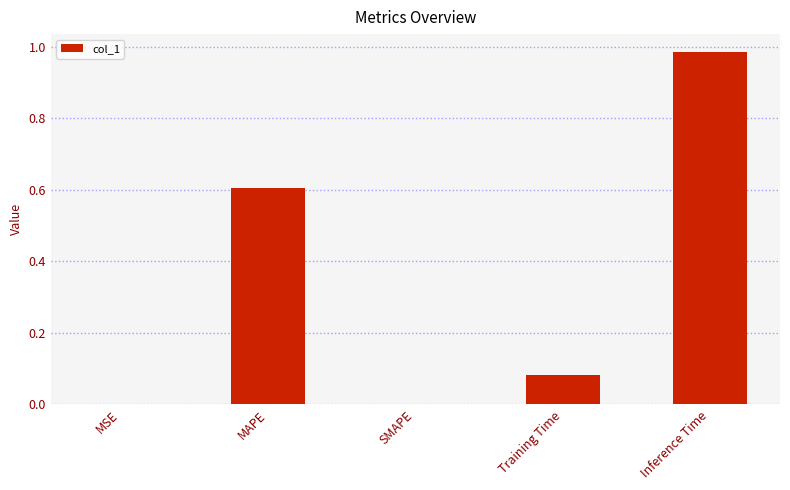

Count the number of categories in the chart.

5